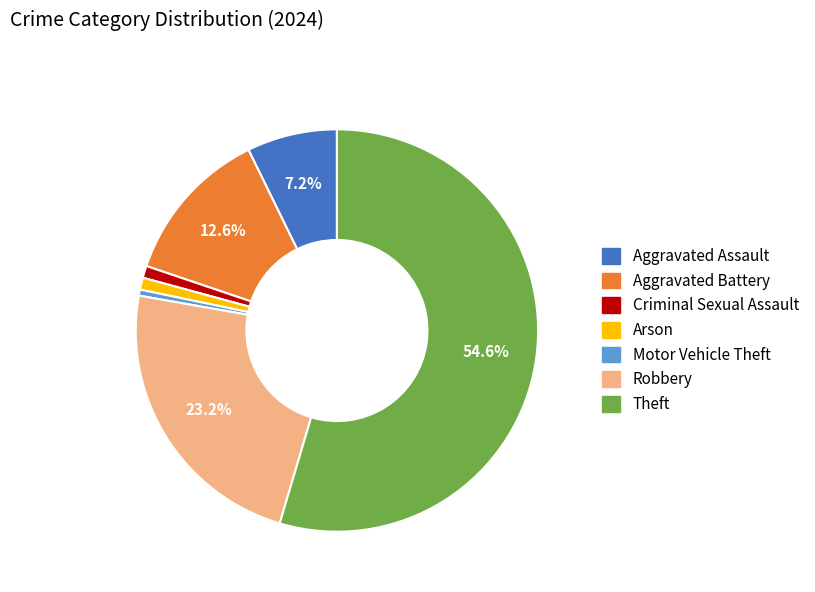

Between Aggravated Assault and Criminal Sexual Assault, which is larger?

Aggravated Assault